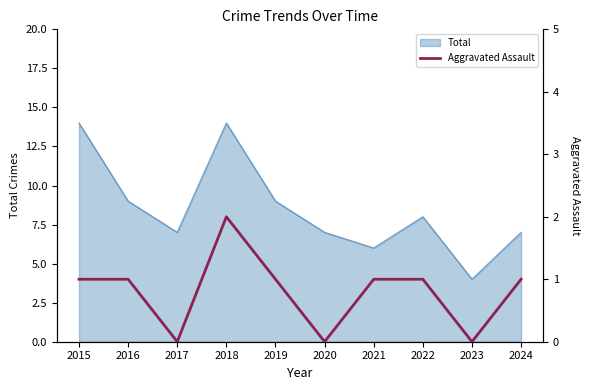

How many data points are above 1?

1